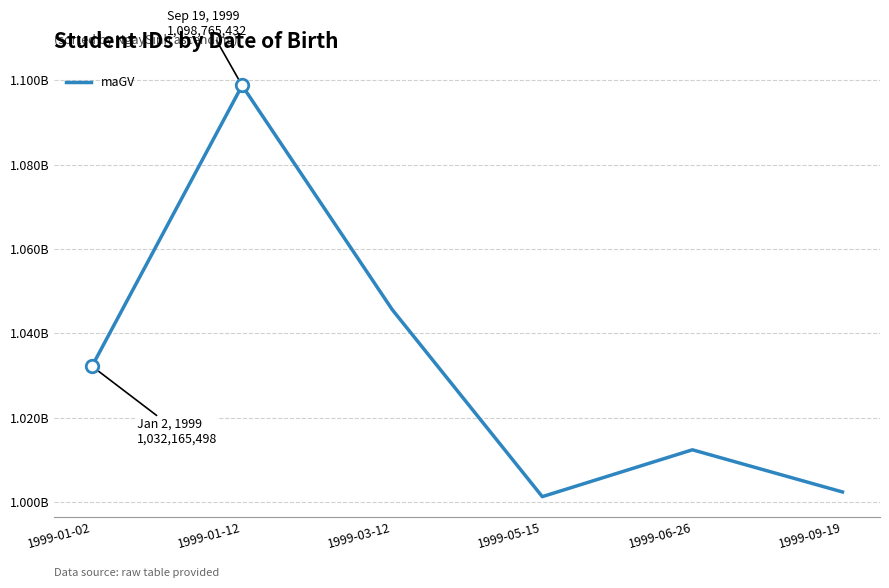

What is the ratio of the value at 1999-06-26 to the value at 1999-03-12?

1.0